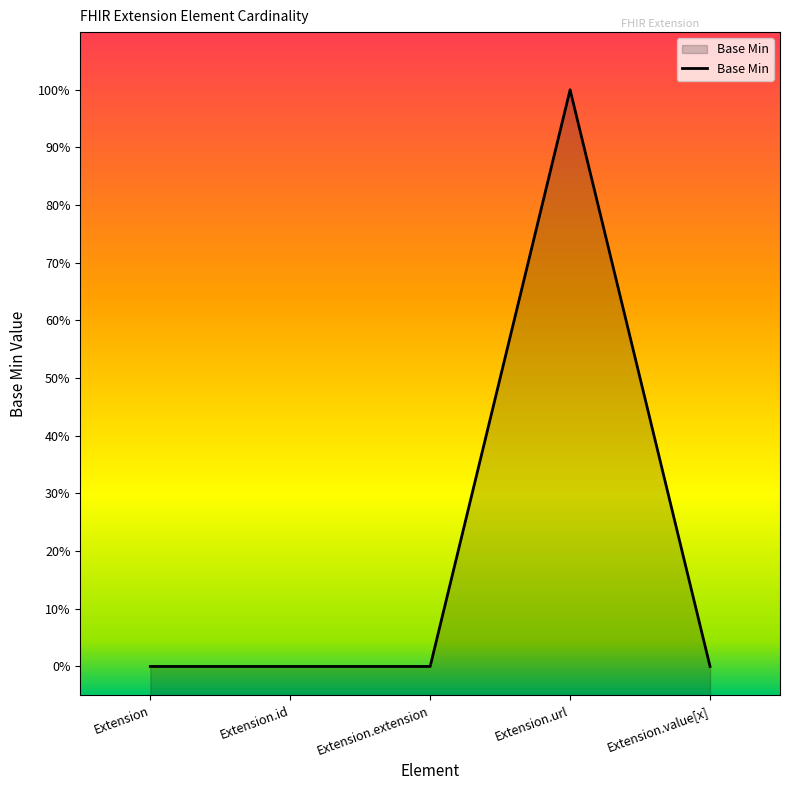

Is it true that the value at Extension.url is 1?

True